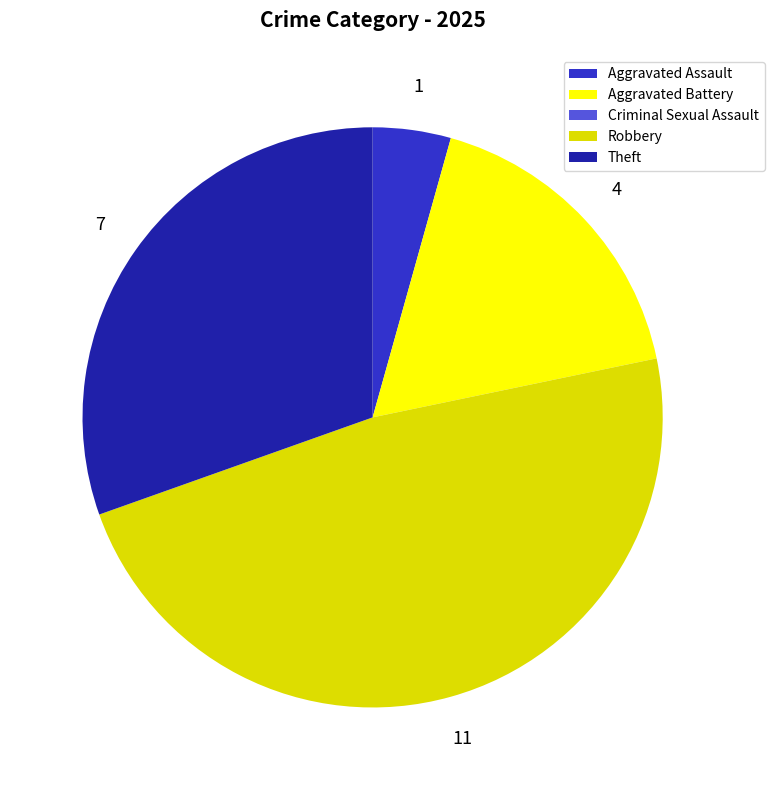

Which category has the biggest portion of the pie?

Robbery